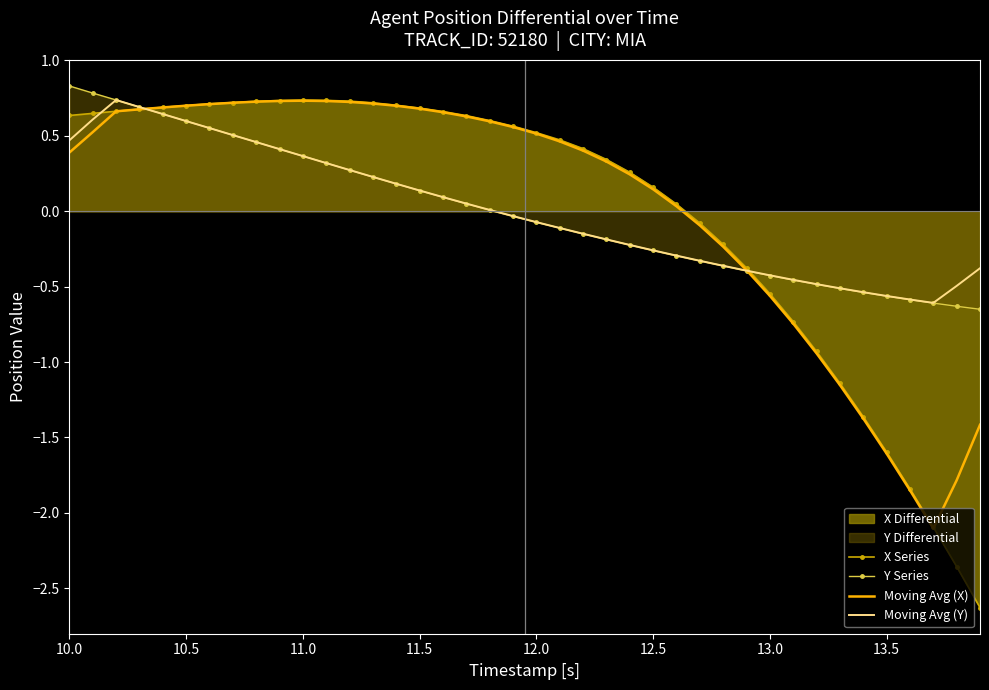

How many data points in X Series are above 0?

27